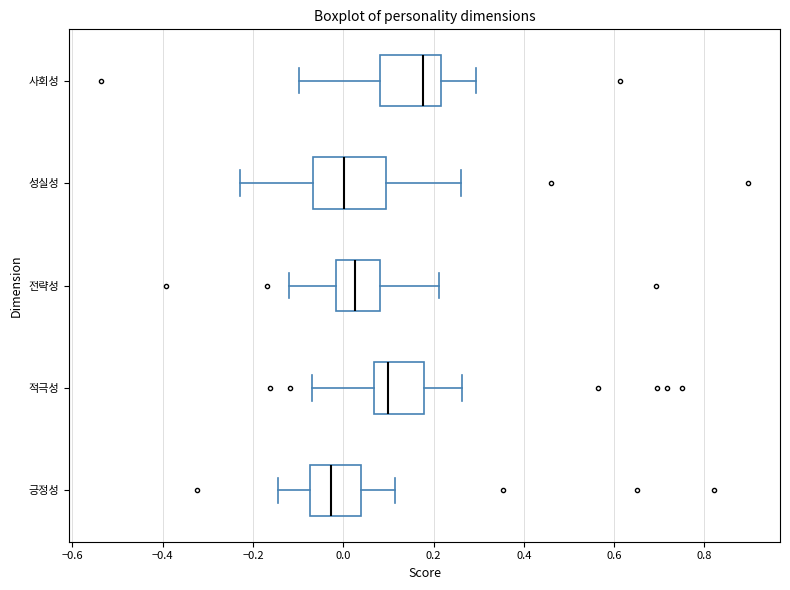

Which box is the widest, from its left edge to its right edge?

성실성